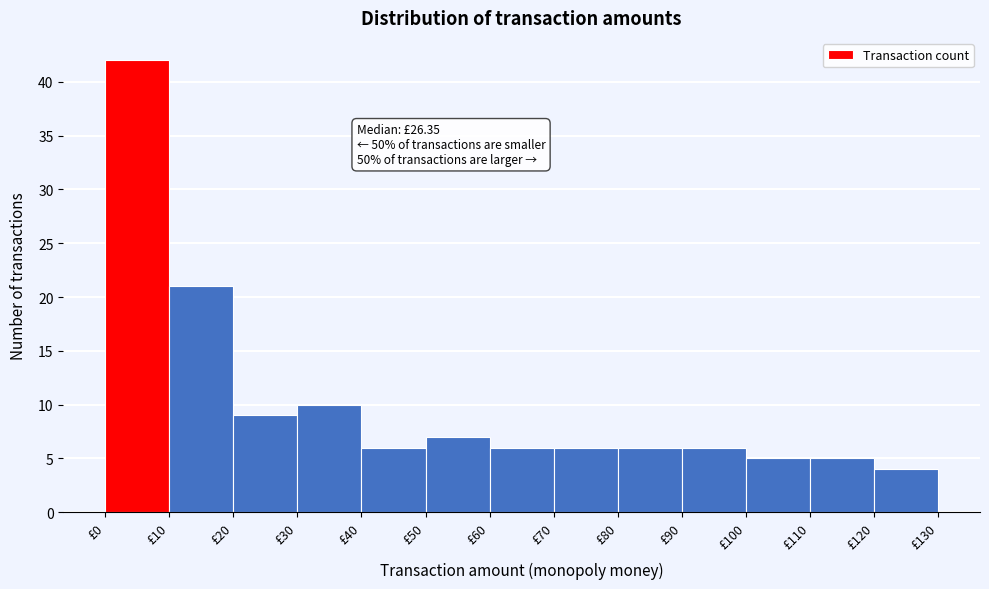

Over which range of the x-axis is the bar tallest?

0 to 10